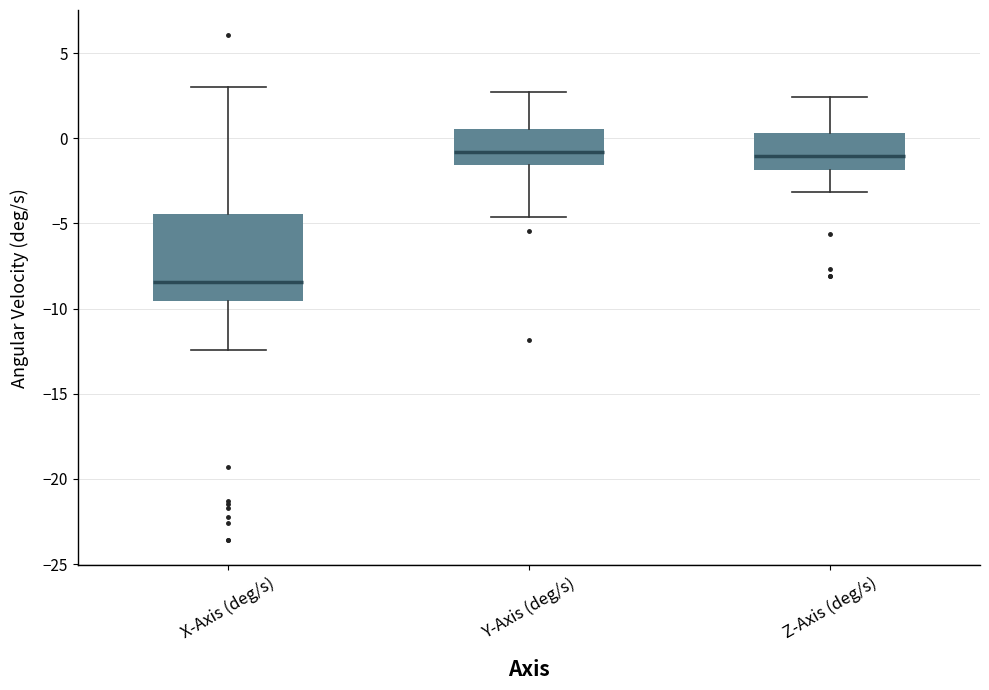

Reading left to right, transcribe this box plot: for each box, give where its median line is, the range the box spans, and where its two whiskers end, as read against the y-axis. The values are not printed on the chart, so give them approximately, as read against the axis.

X-Axis (deg/s): median -8.5, box -9.5 to -4.5, whiskers -12.5 to 3.0
Y-Axis (deg/s): median -1.0, box -1.5 to 0.5, whiskers -4.5 to 2.5
Z-Axis (deg/s): median -1.0, box -2.0 to 0.5, whiskers -3.0 to 2.5